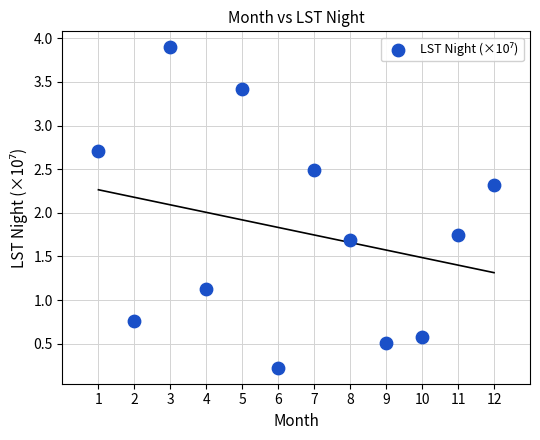

What is the average X value?

6.5